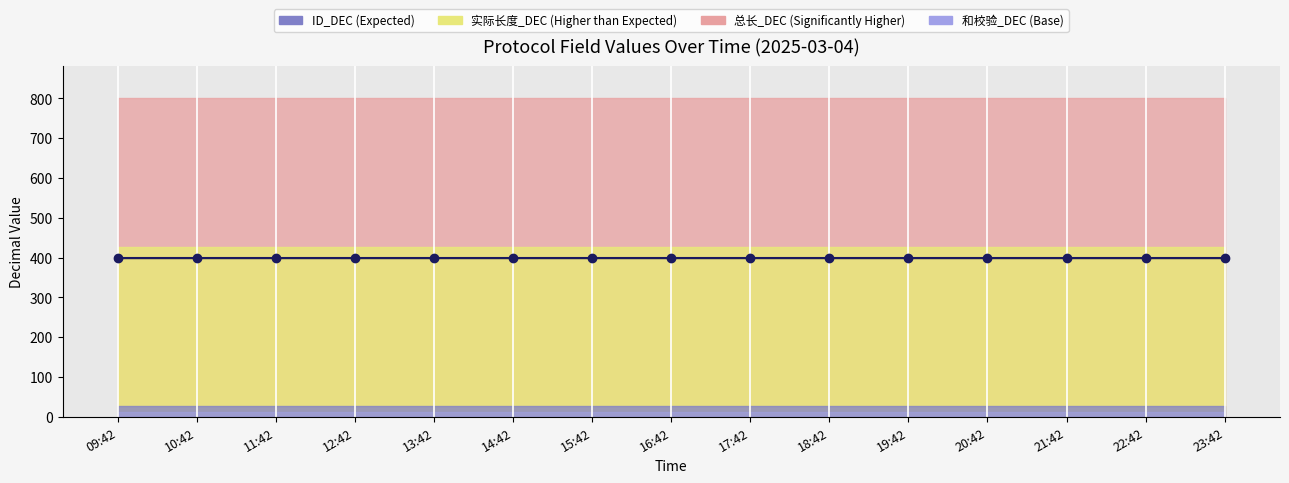

At how many categories does at least one series exceed 45?

15